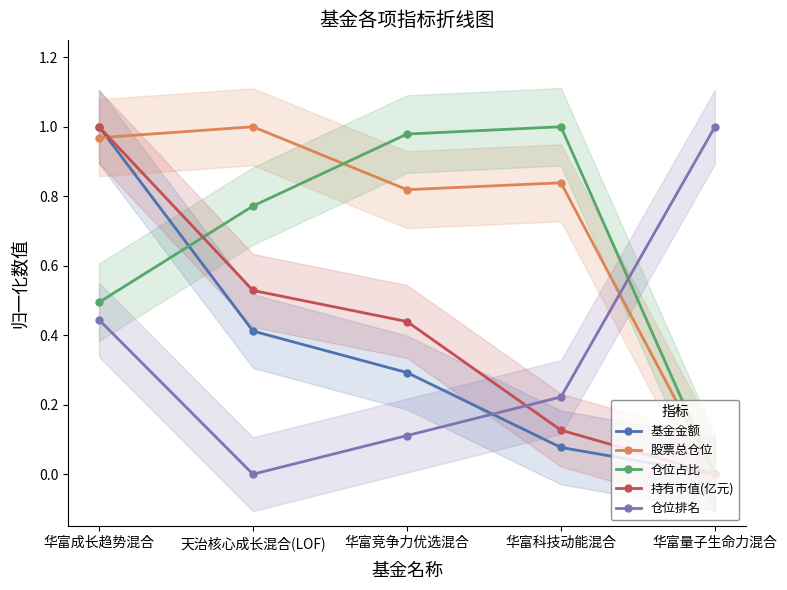

What is the label of the 2nd point from the left?

天治核心成长混合(LOF)